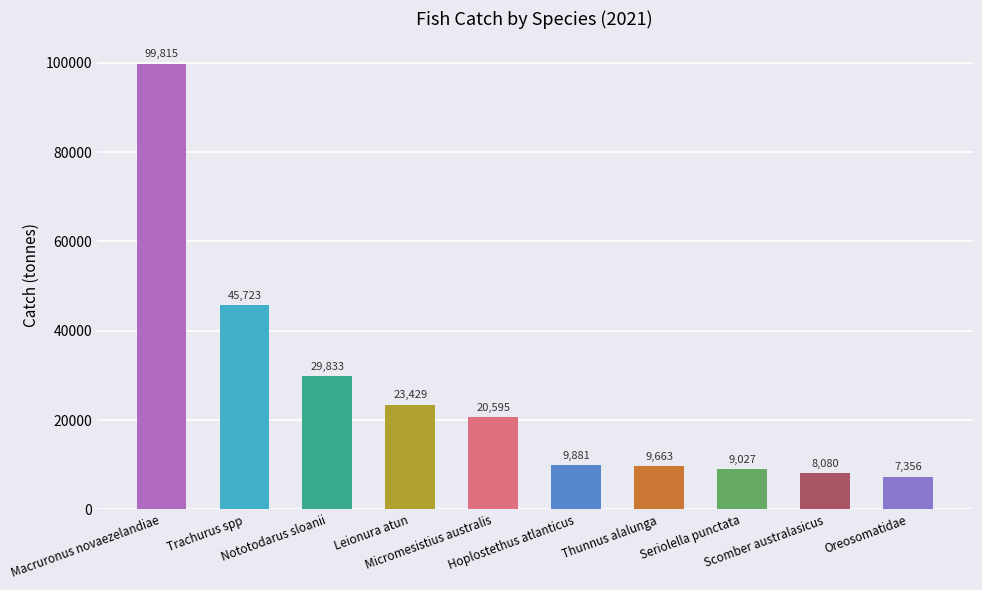

What is the minimum value shown in the chart?

7355.8